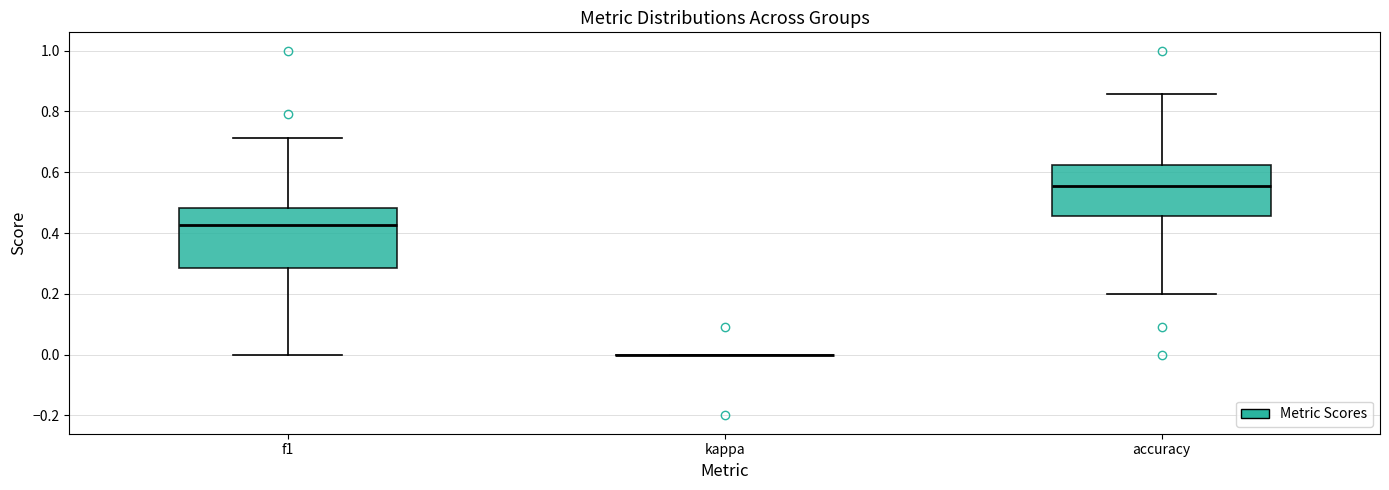

Reading left to right, transcribe this box plot: for each box, give where its median line is, the range the box spans, and where its two whiskers end, as read against the y-axis. The values are not printed on the chart, so give them approximately, as read against the axis.

f1: median 0.42, box 0.28 to 0.48, whiskers 0.00 to 0.72
kappa: box collapsed to a line at 0.00, whiskers 0.00 to 0.00
accuracy: median 0.56, box 0.46 to 0.62, whiskers 0.20 to 0.86